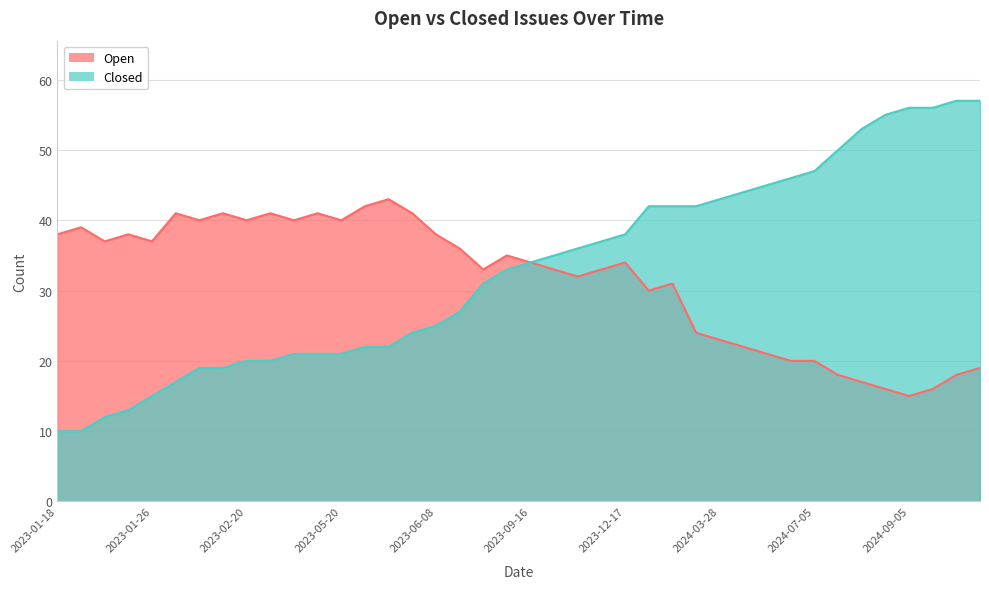

Which series has the largest range (max minus min)?

Closed